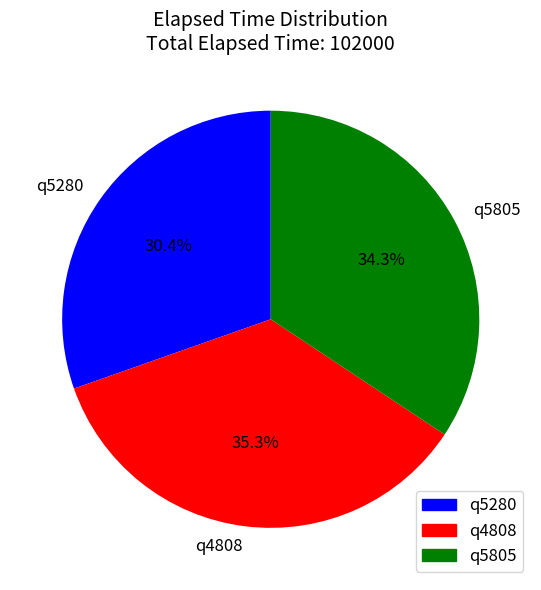

To the nearest percent, what is the difference between the q5280 and q5805 slice percentages?

4%